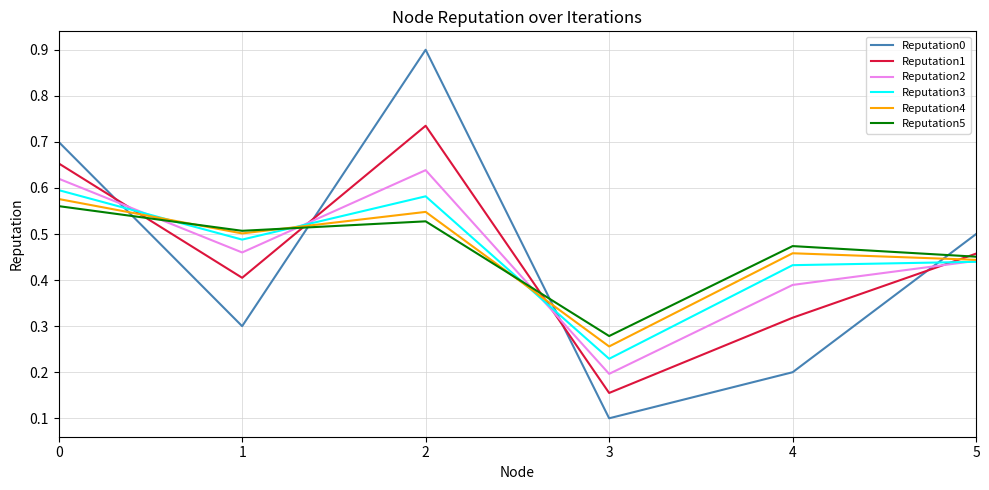

True or false: Reputation0 and Reputation4 intersect in this chart.

True